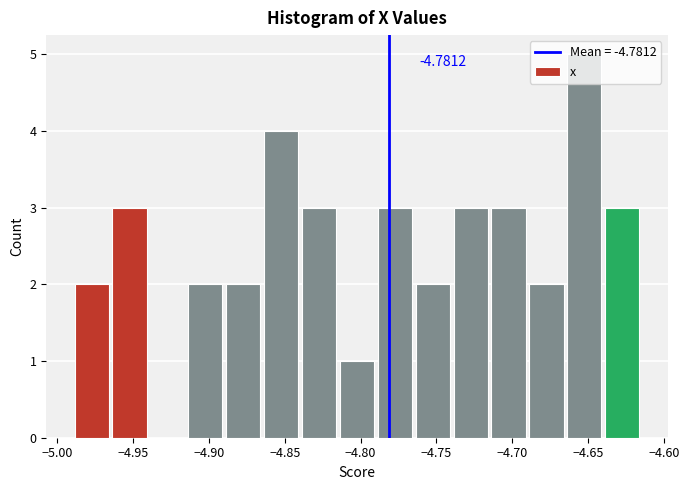

Over which range of the x-axis is the bar tallest?

-4.665 to -4.640